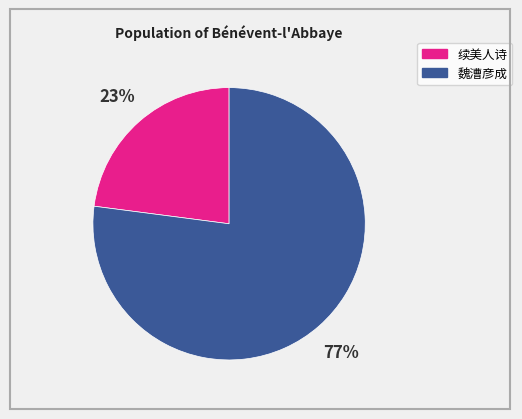

Does any single category account for the majority?

Yes